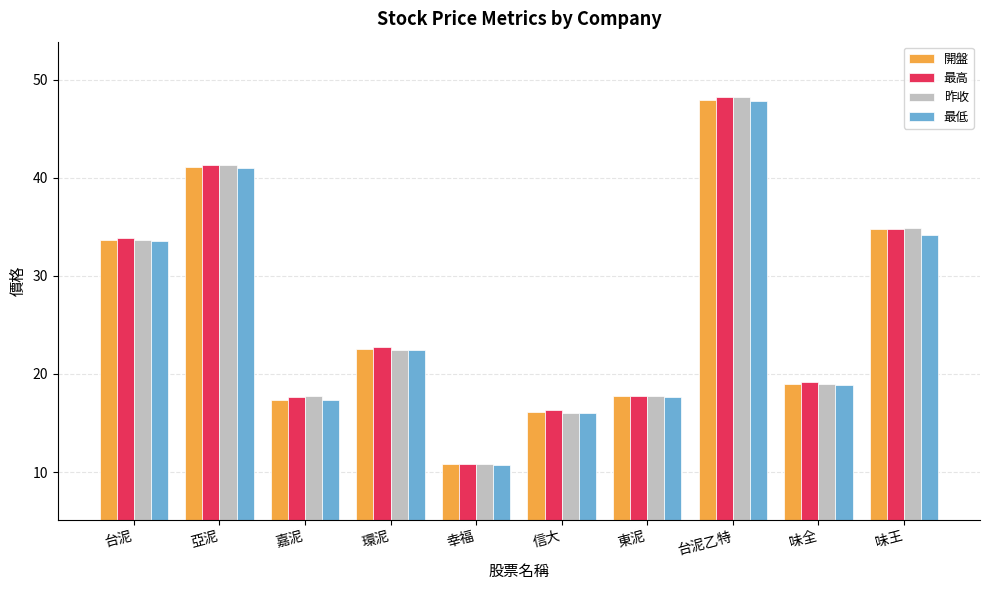

Which series has the largest range (max minus min)?

昨收